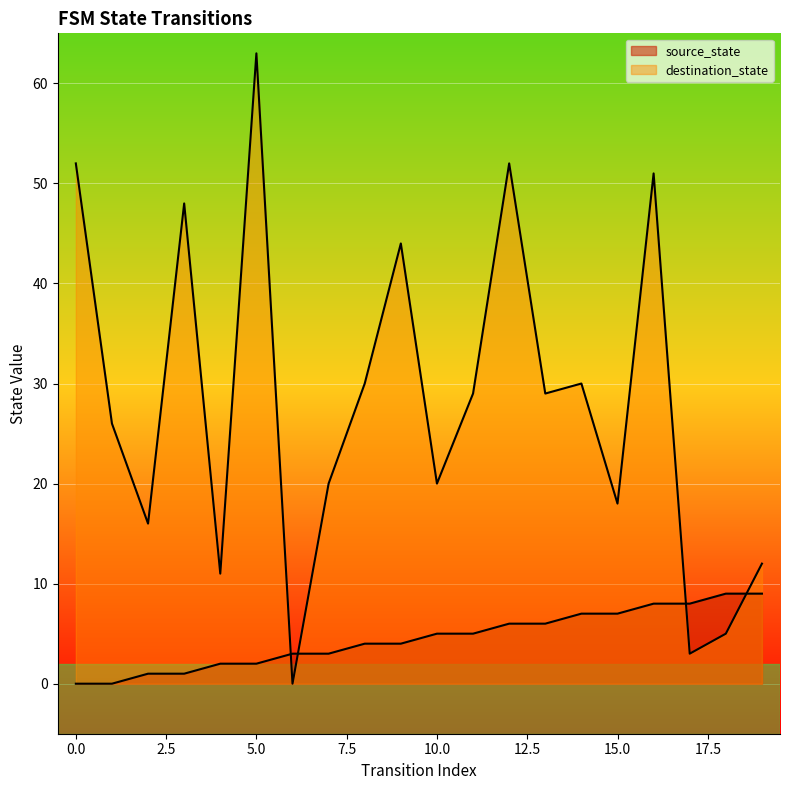

True or false: source_state and destination_state intersect in this chart.

True